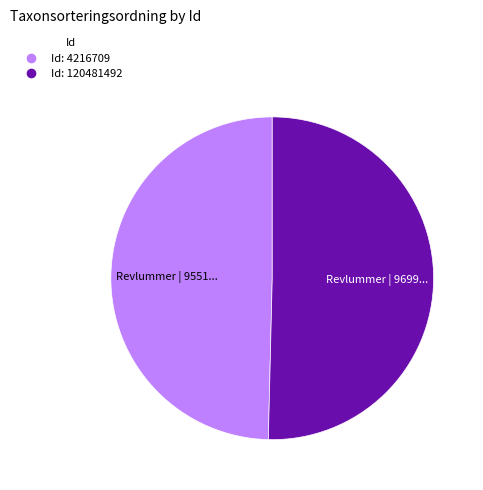

Is there a majority slice in this chart?

Yes